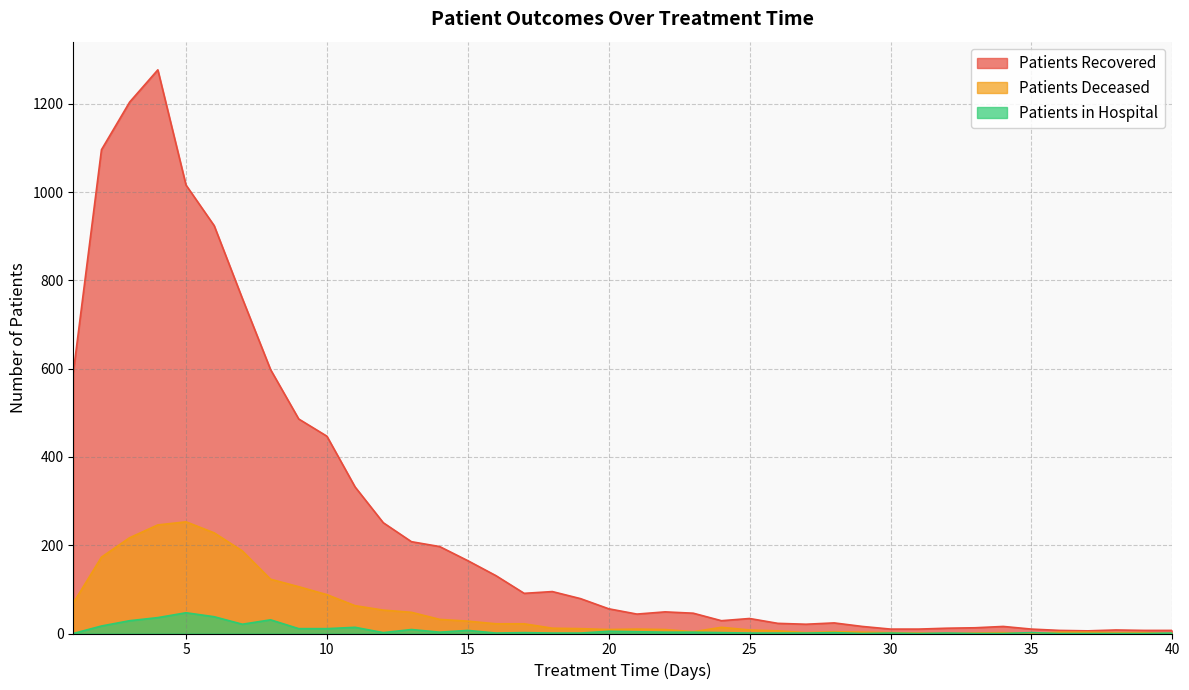

The value of patients_in_hospital at 8 is 31. True or false?

True